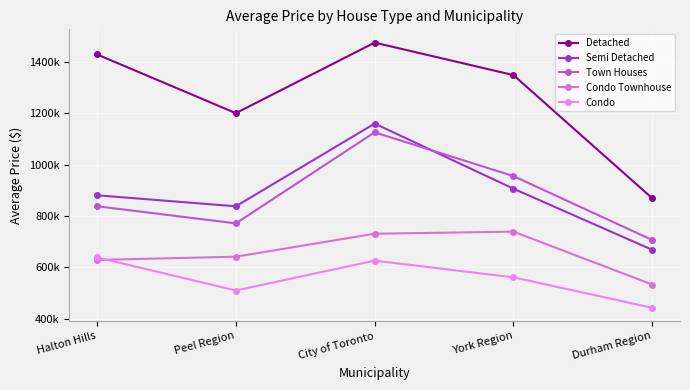

Does the chart have visible grid lines?

Yes